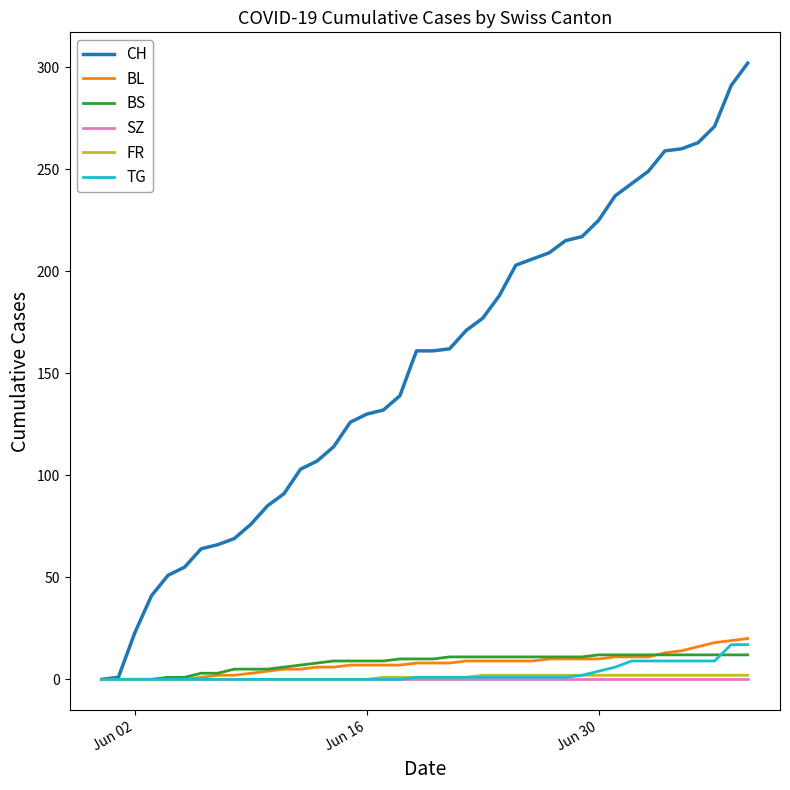

Which series has the largest range (max minus min)?

CH